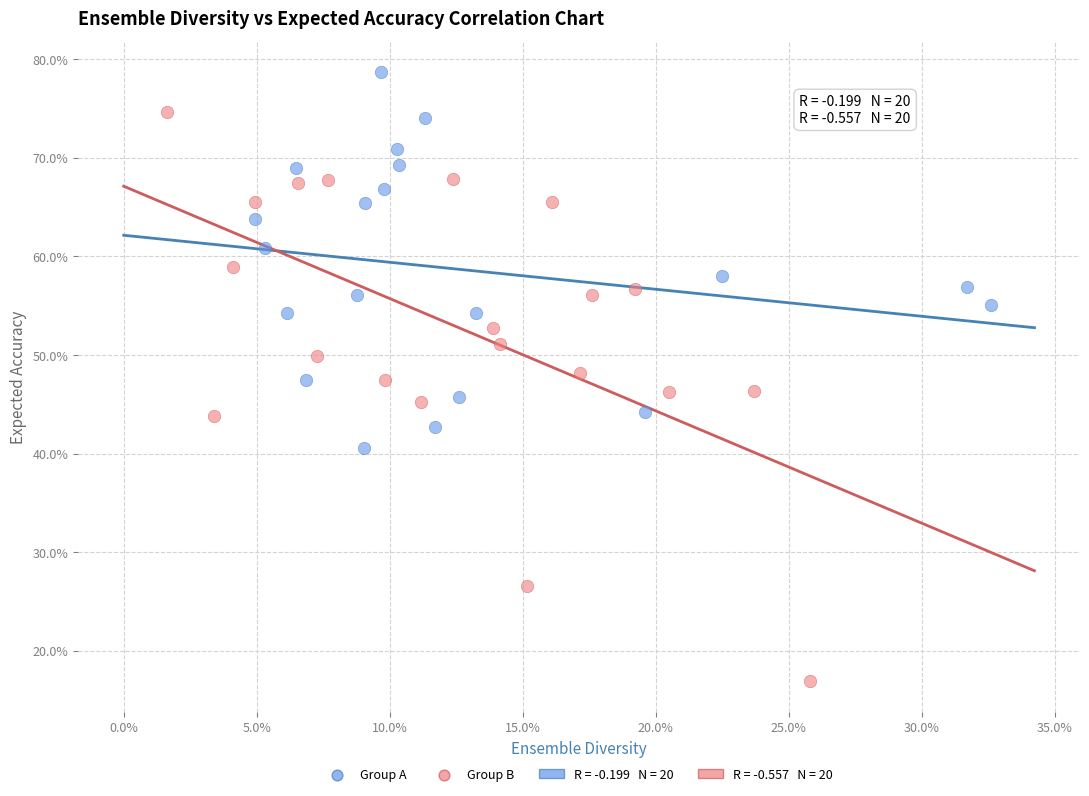

Which series has the widest spread of Y values?

Group B